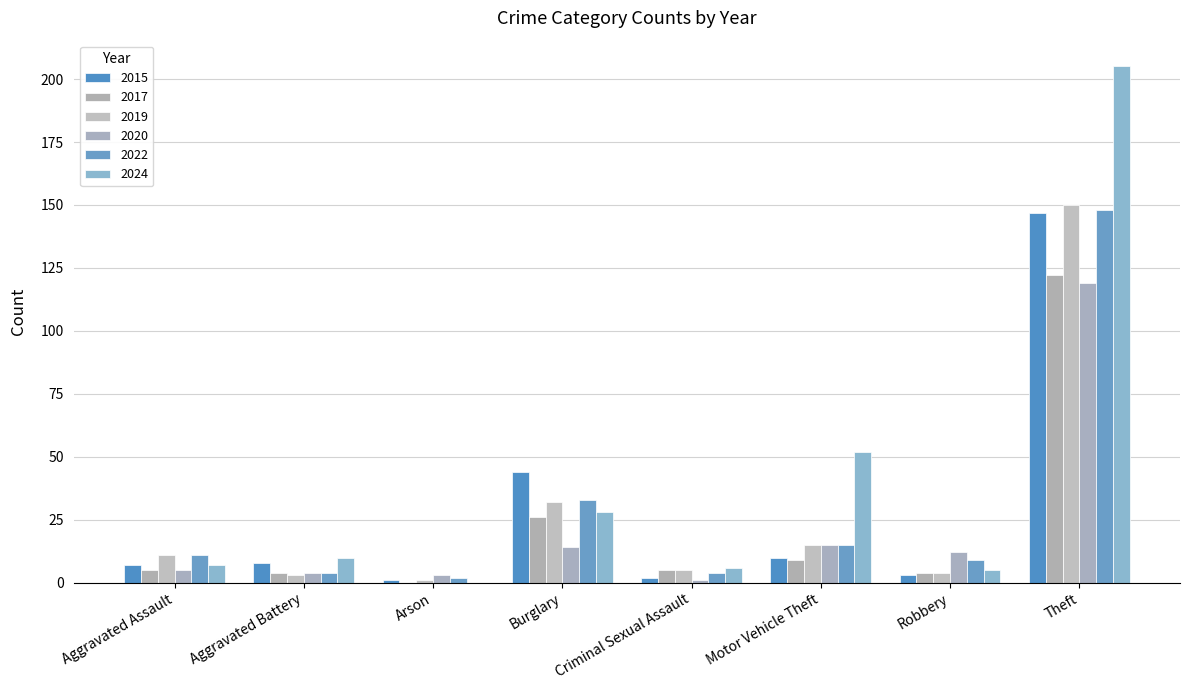

What is the average value of the 2024 series?

39